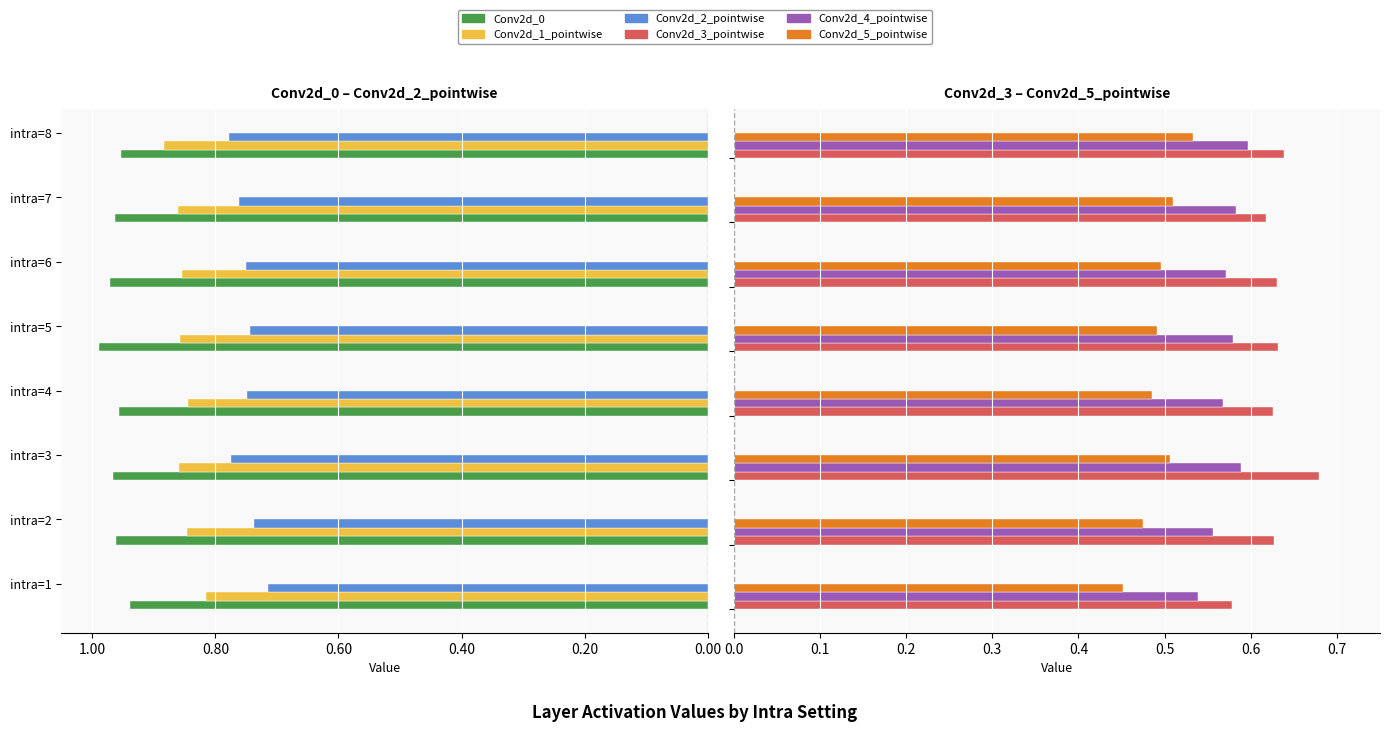

What are all the series names shown in the legend?

Conv2d_0, Conv2d_1_pointwise, Conv2d_2_pointwise, Conv2d_3_pointwise, Conv2d_4_pointwise, Conv2d_5_pointwise